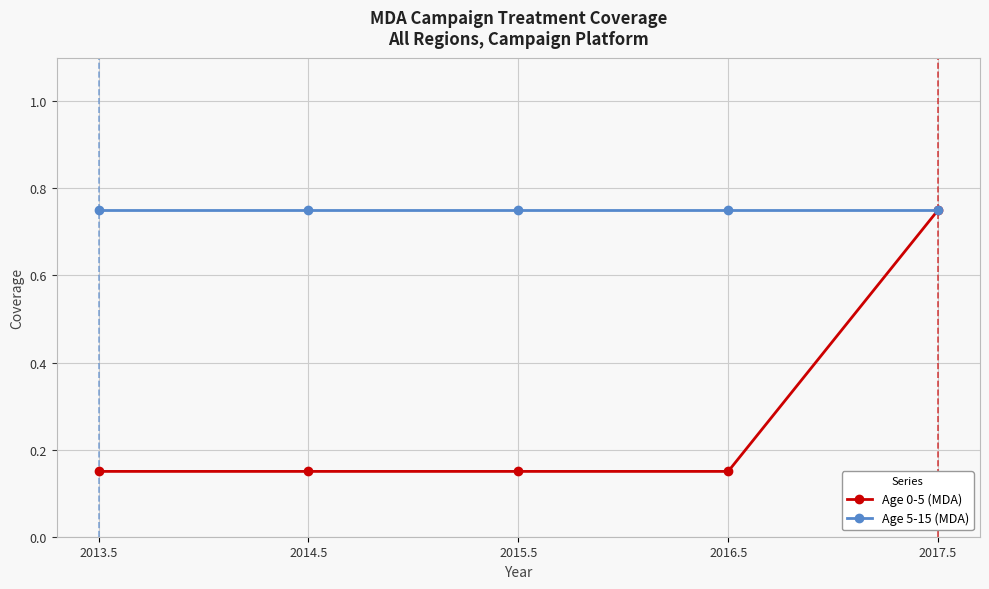

Which series has the largest range (max minus min)?

Age 0-5 (MDA)